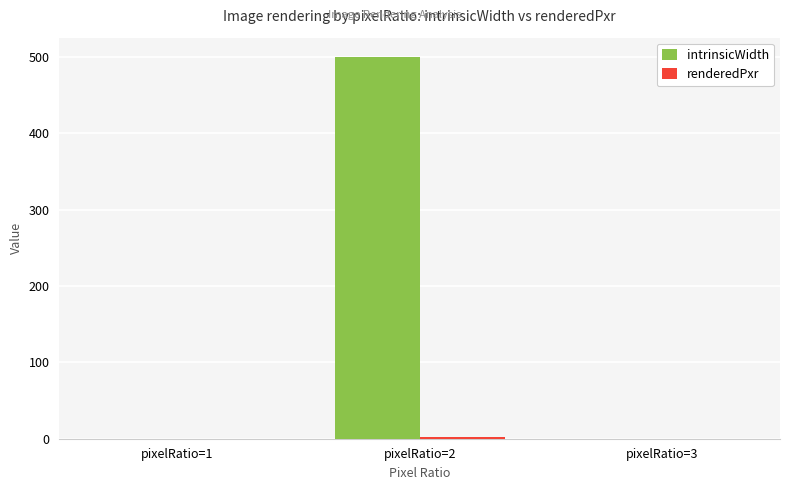

Which series changed the most between pixelRatio=1 and pixelRatio=2?

intrinsicWidth